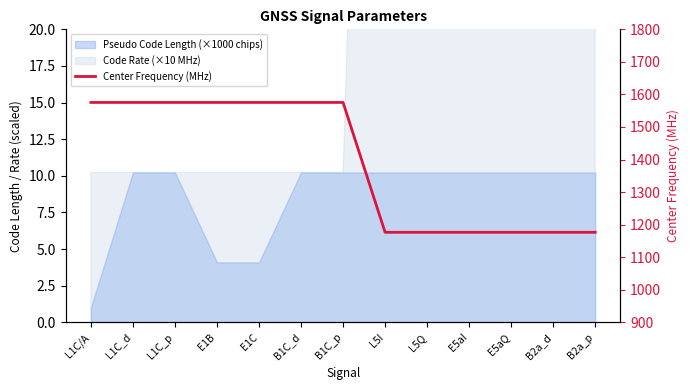

What is the label of the 5th point from the right?

L5Q